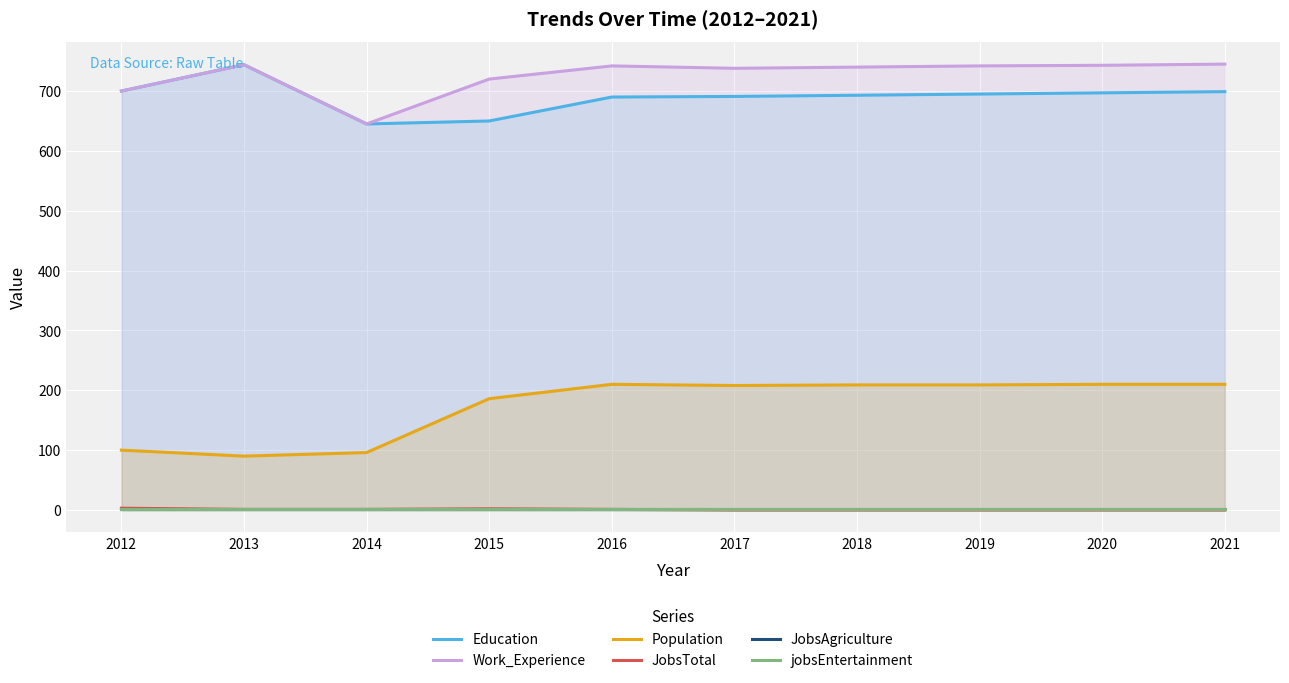

In Population, how many points are lower than both neighbors (excluding endpoints)?

2